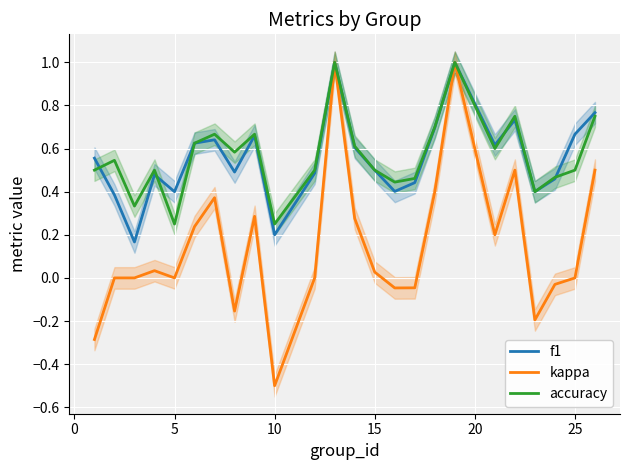

What is the difference between the maximum and minimum values in the accuracy series?

0.8